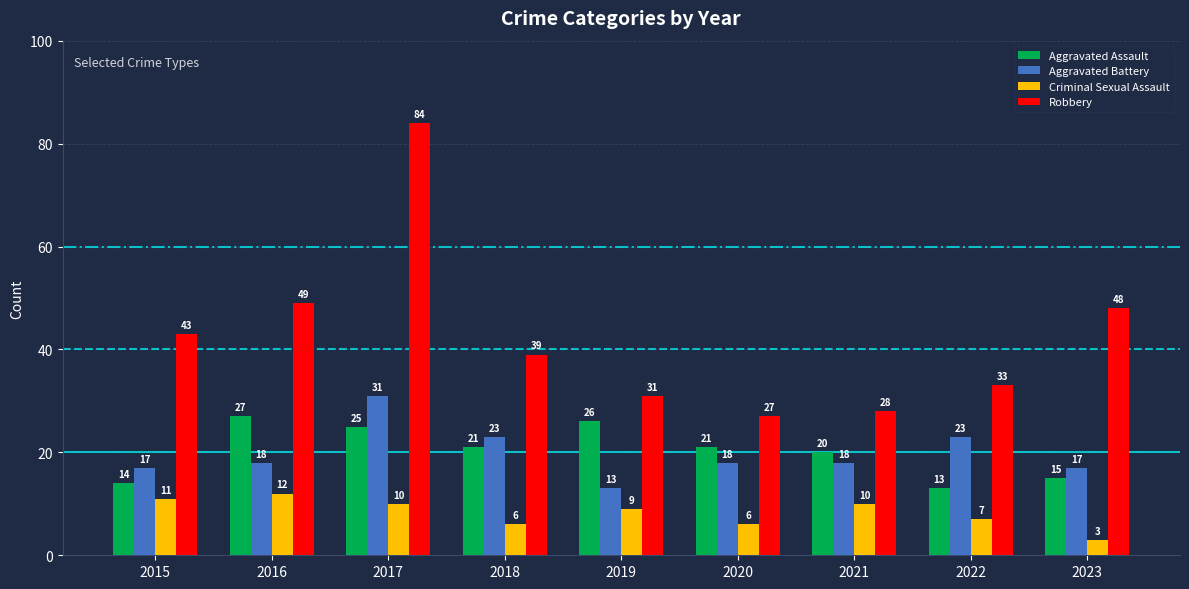

Which series has the largest total across all categories?

Robbery